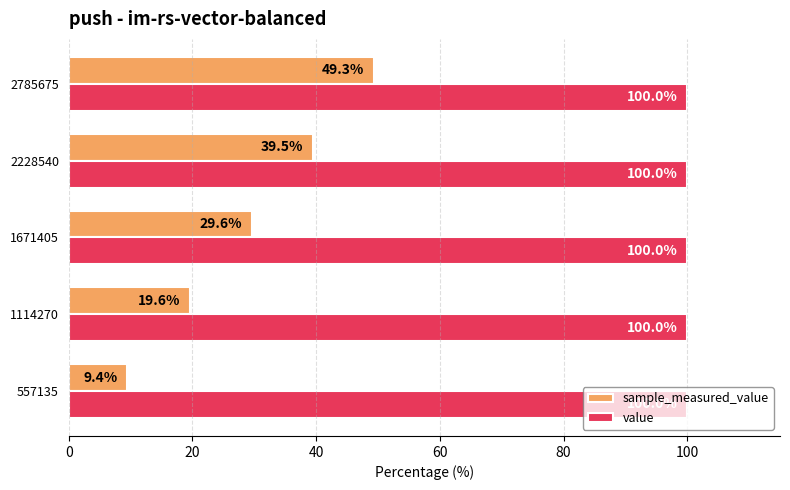

What is the greatest value displayed?

100.0